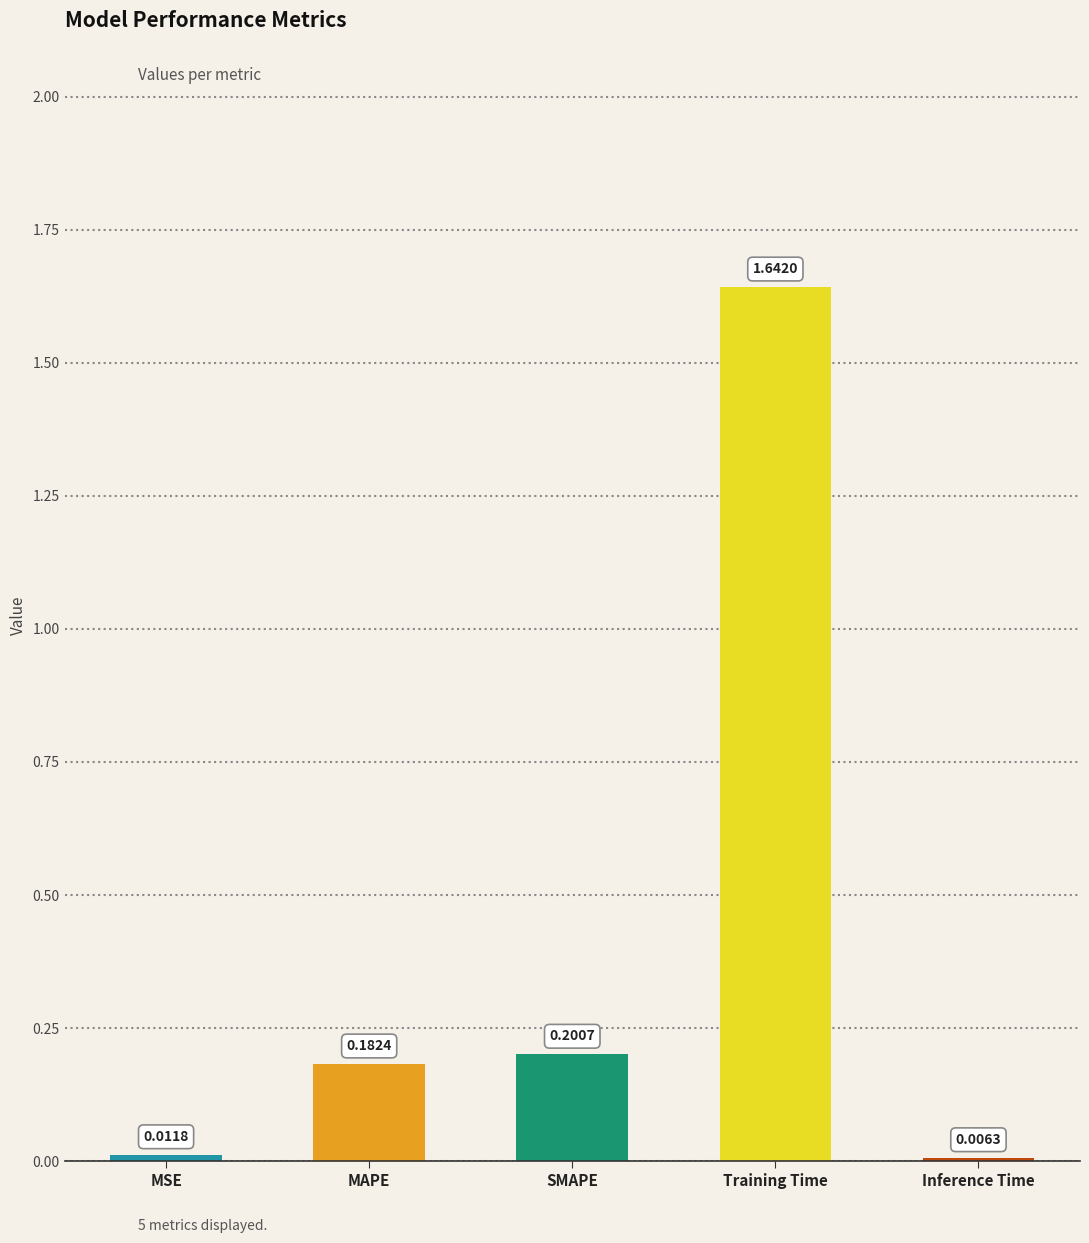

What is the label of the 3rd bar from the right?

SMAPE